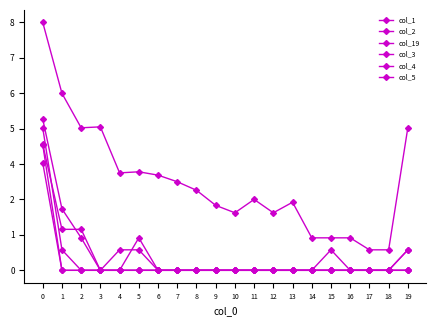

Does the chart have visible grid lines?

No